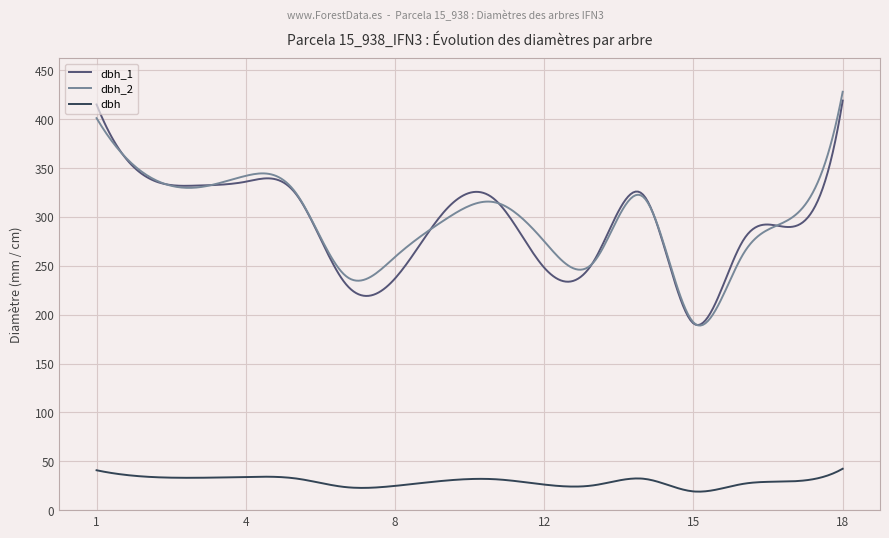

True or false: dbh_2 and dbh cross at least once.

False